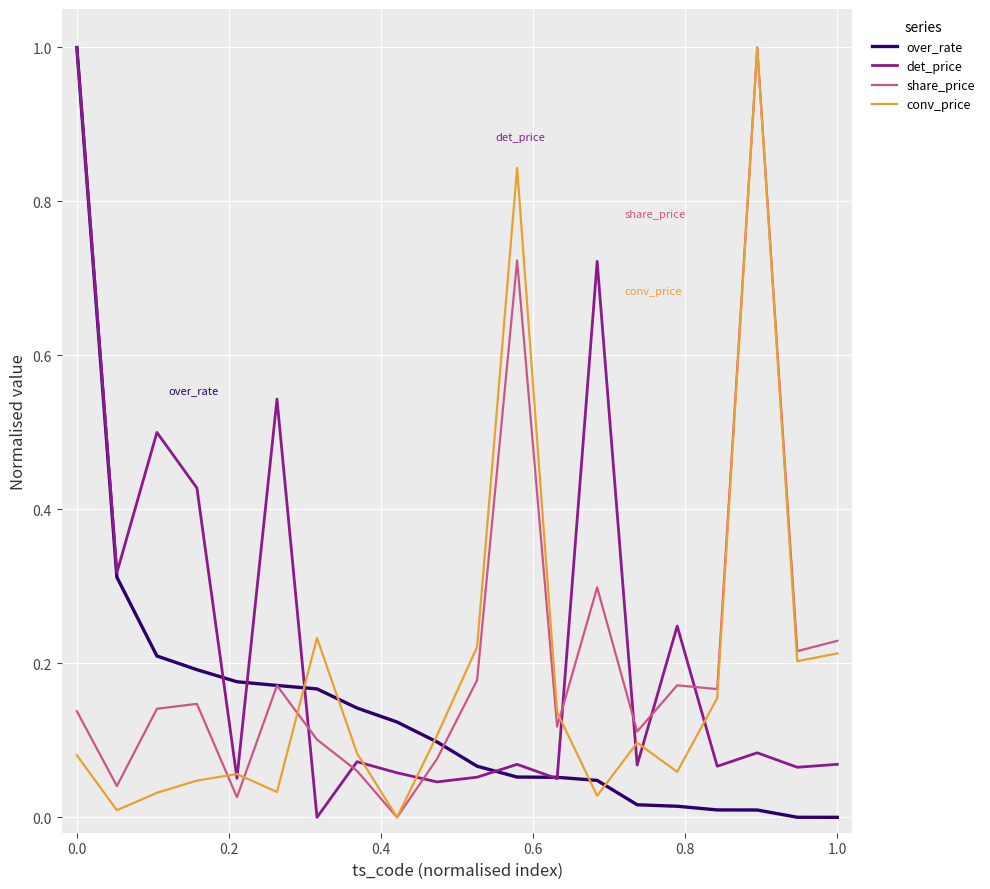

At how many categories does at least one series exceed 0?

20